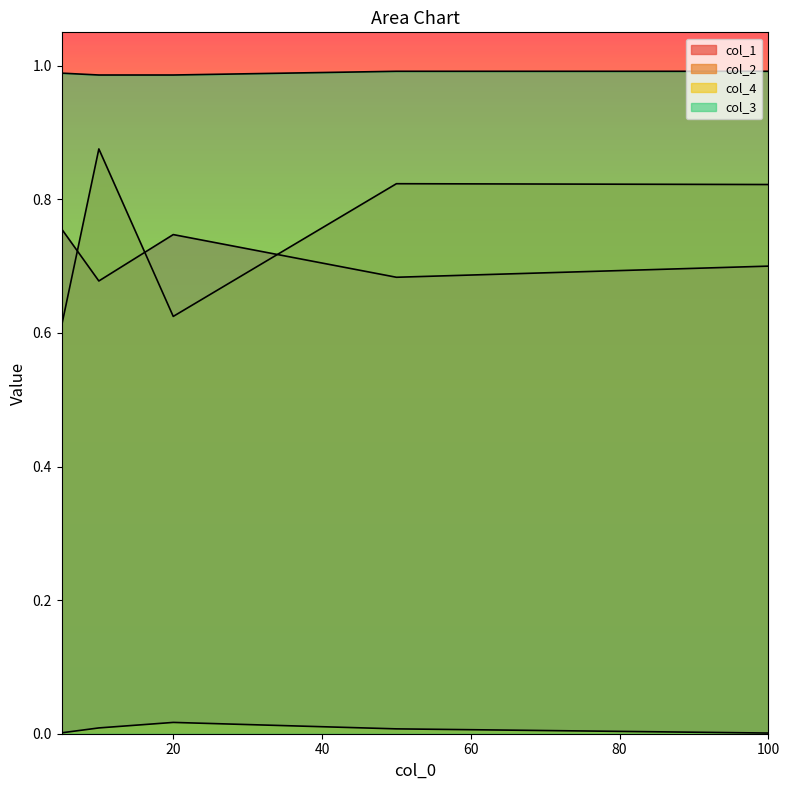

Which series has the largest range (max minus min)?

col_2